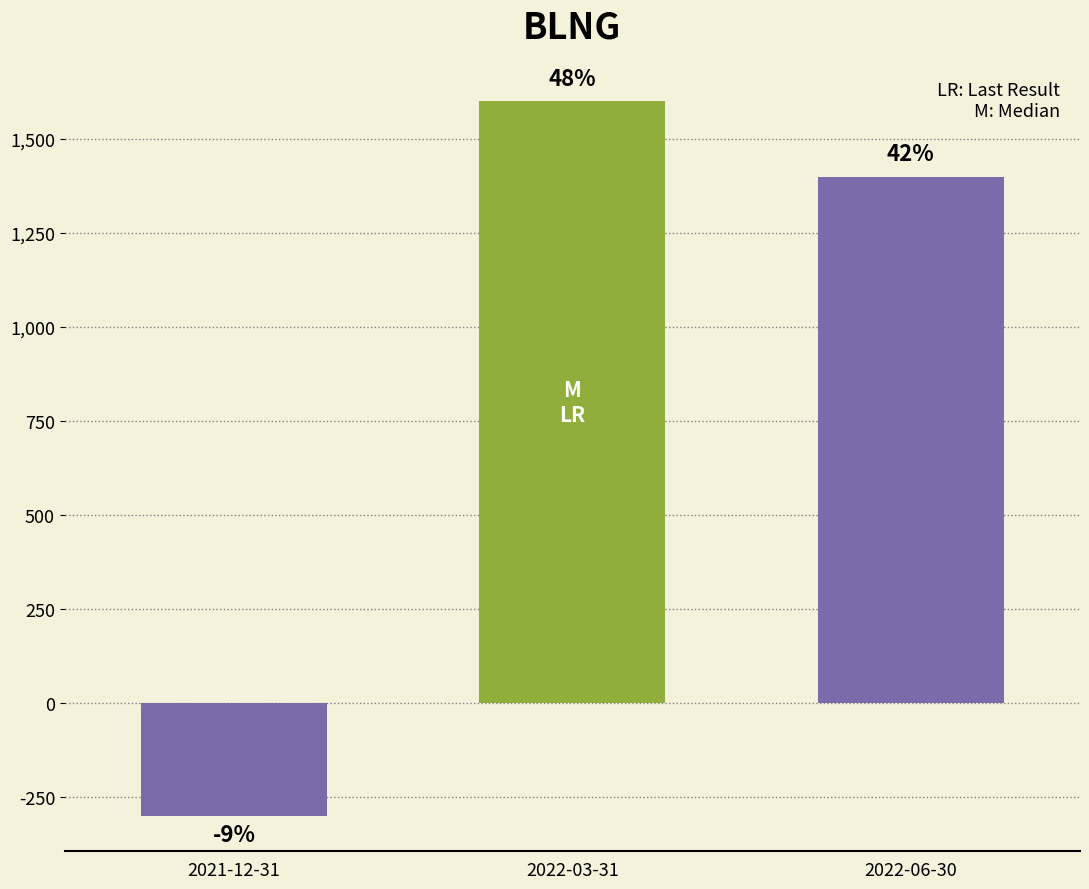

At which label is the value closest to 650?

2022-06-30